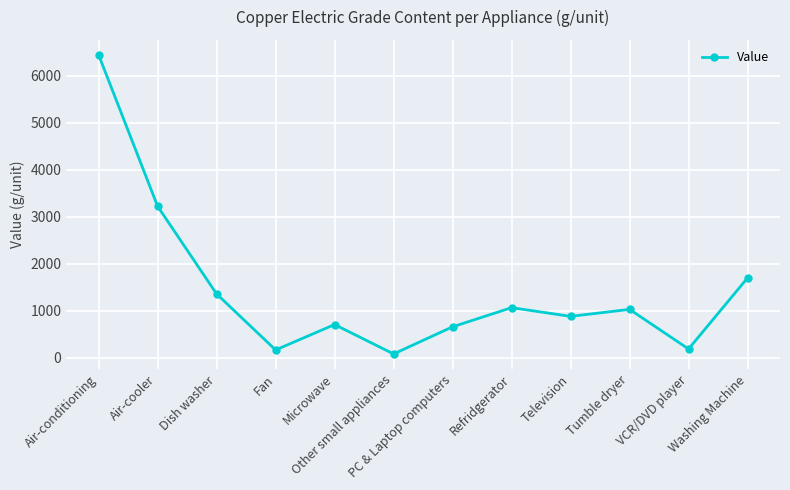

How many interior local valleys (lower than both neighbors) does the data have?

4